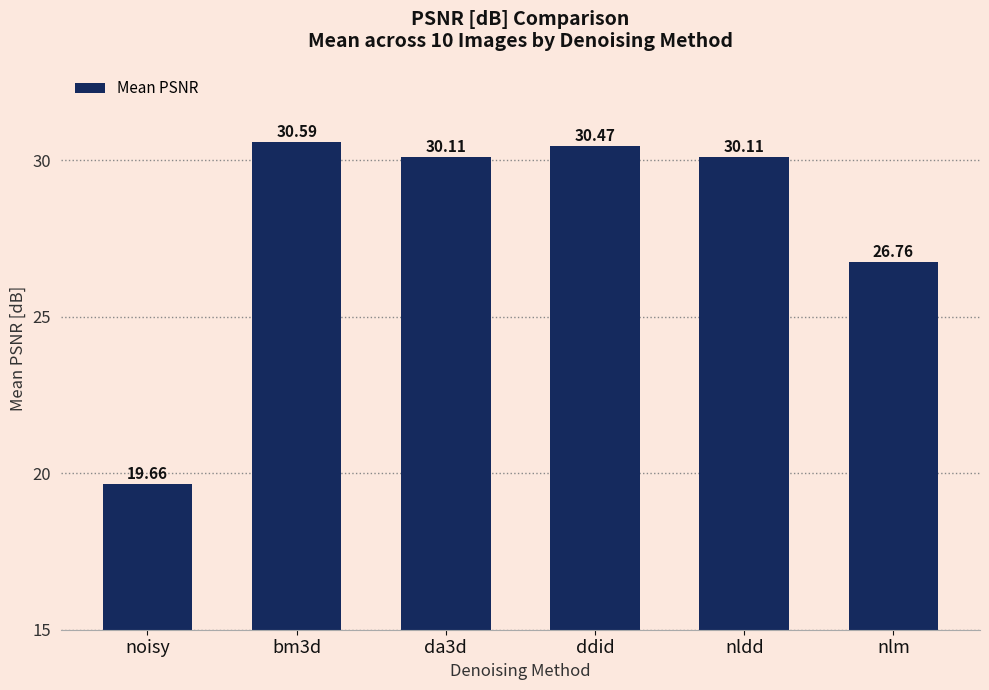

What is the change in value from da3d to ddid?

+0.4